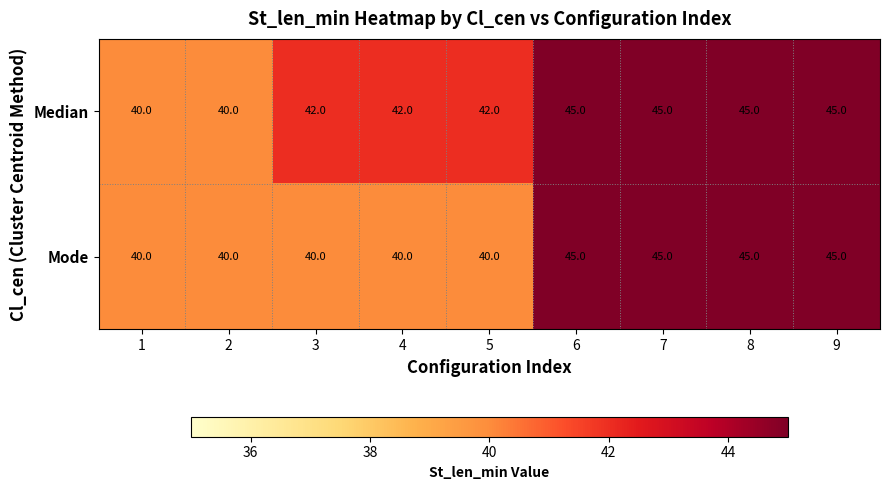

Count the Mode values in the range 40 to 45.

9